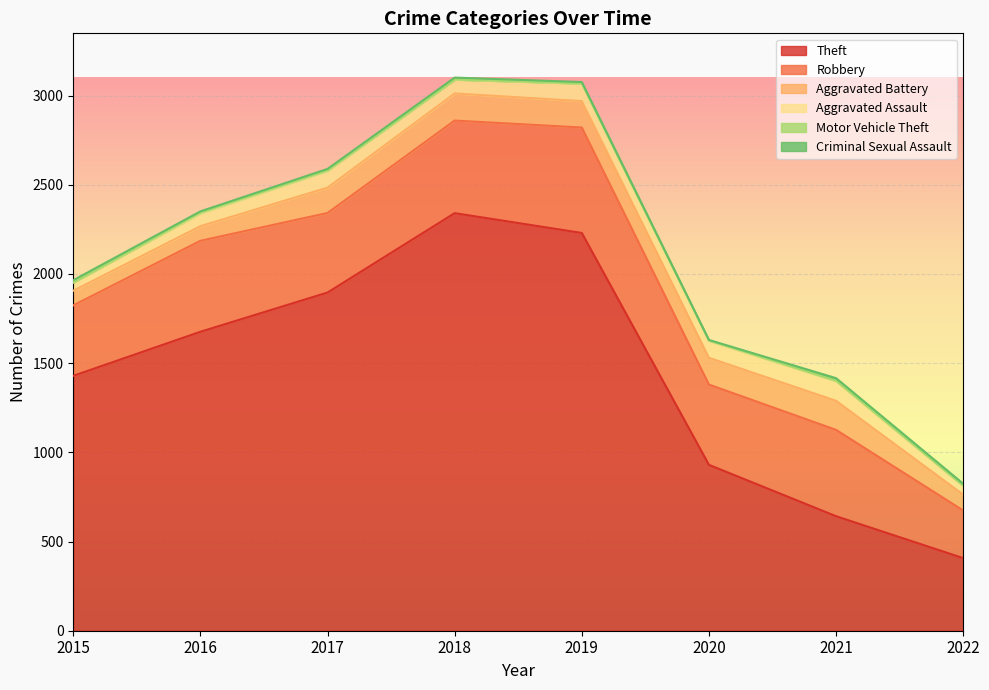

What is the difference between the highest and lowest values at 2015?

1428